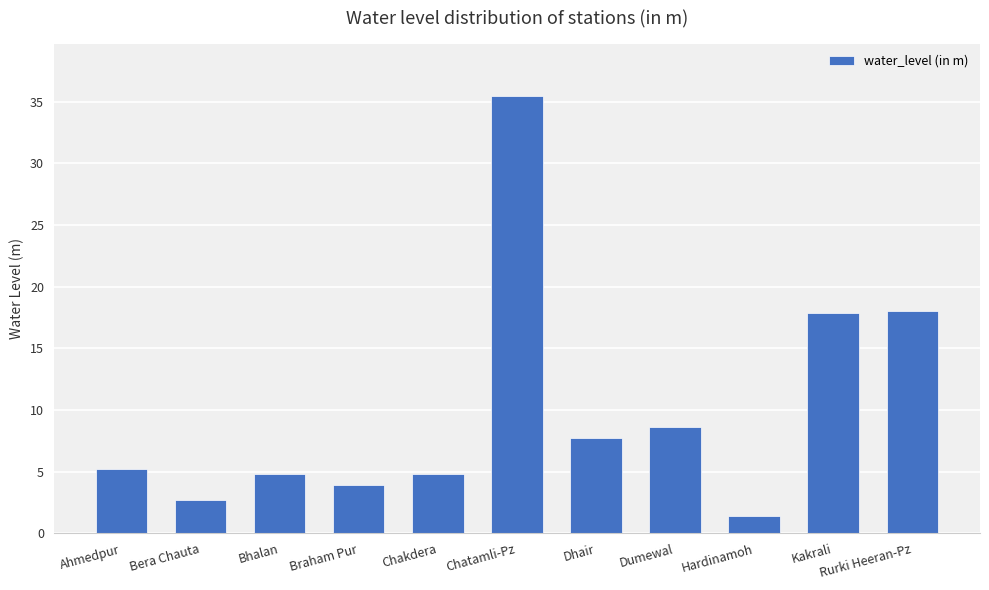

Between Kakrali and Hardinamoh, which is larger?

Kakrali